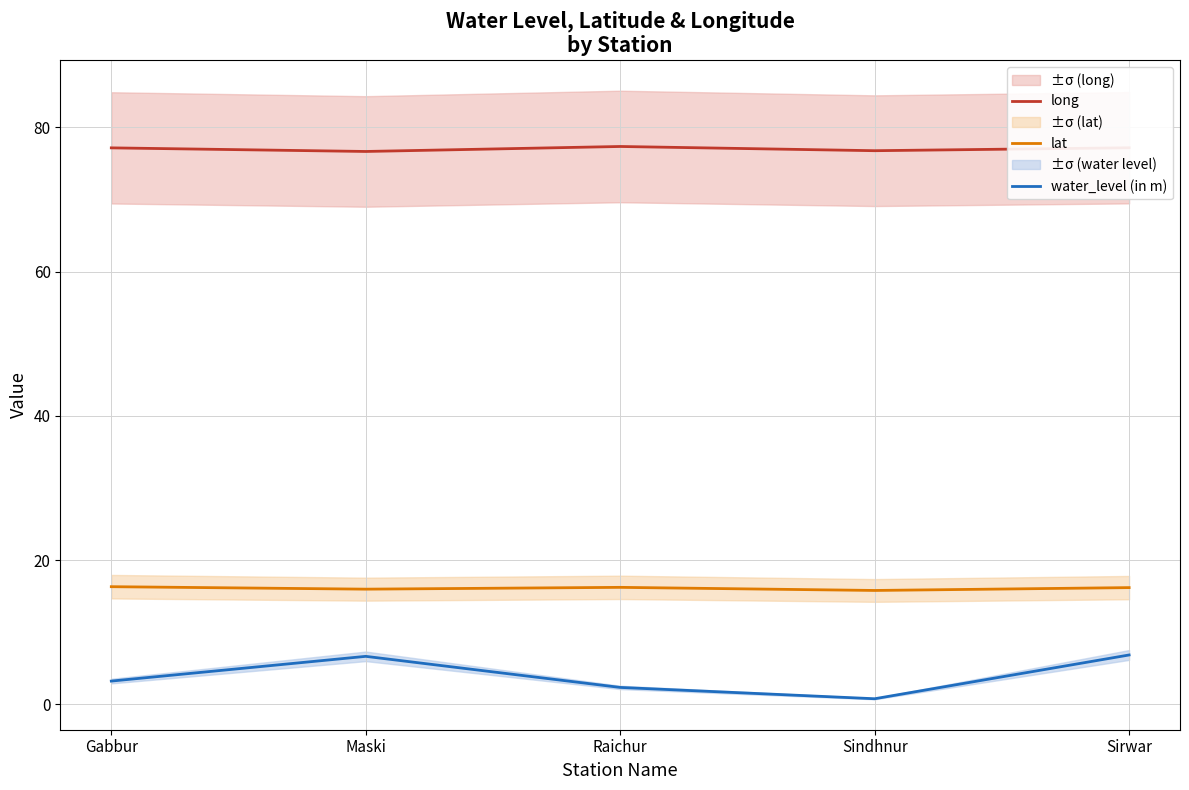

Rank the series at Raichur from highest to lowest value.

long, lat, water_level (in m)